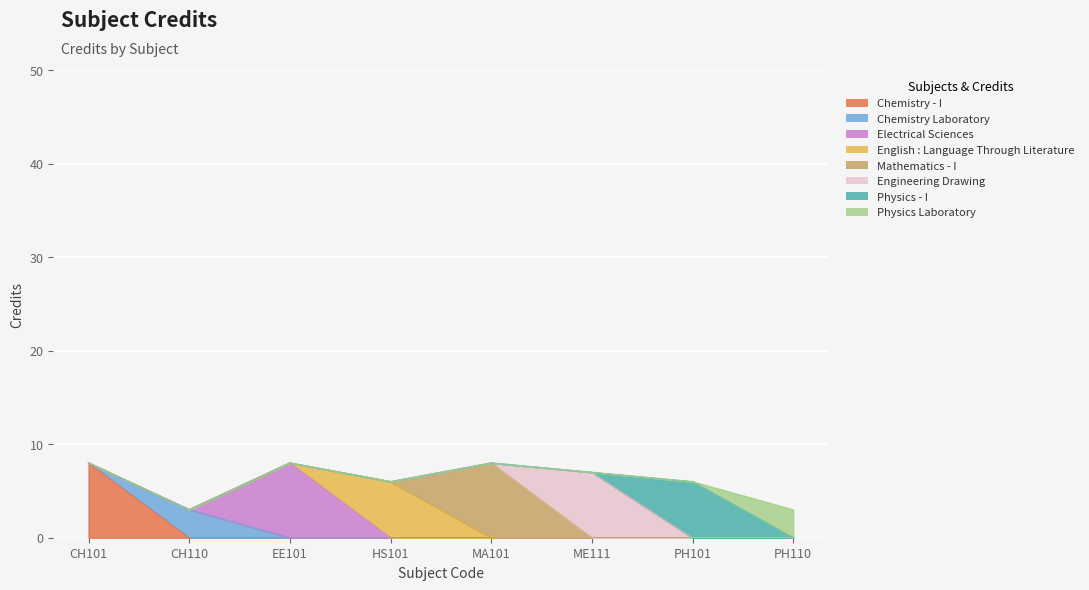

What is the label of the 8th point from the left?

PH110